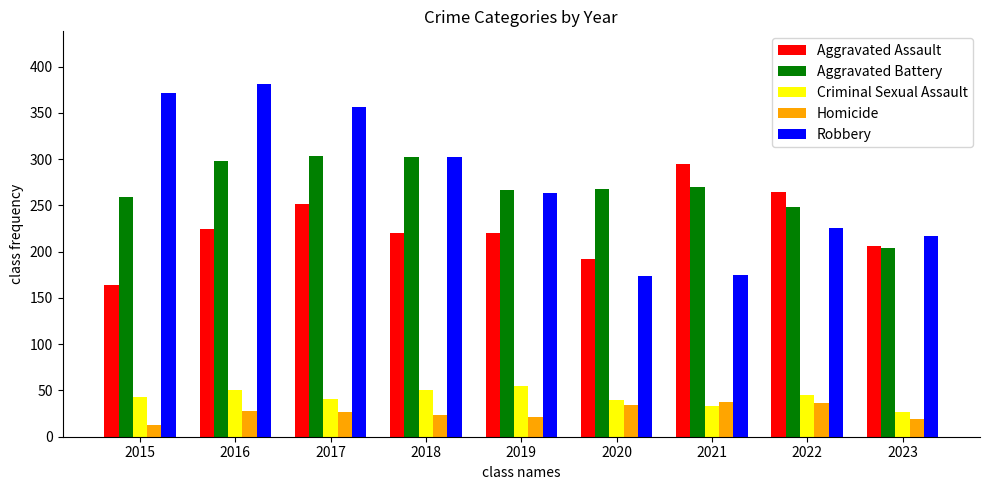

How many bars are there in each group?

5